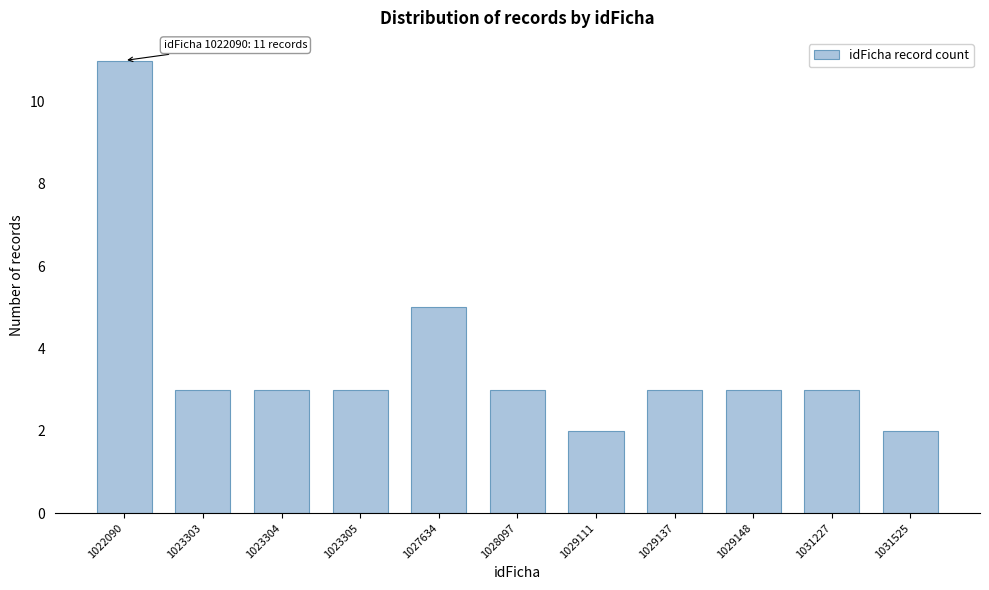

Reading left to right, extract all data points from this chart.

11	3	3	3	5	3	2	3	3	3	2